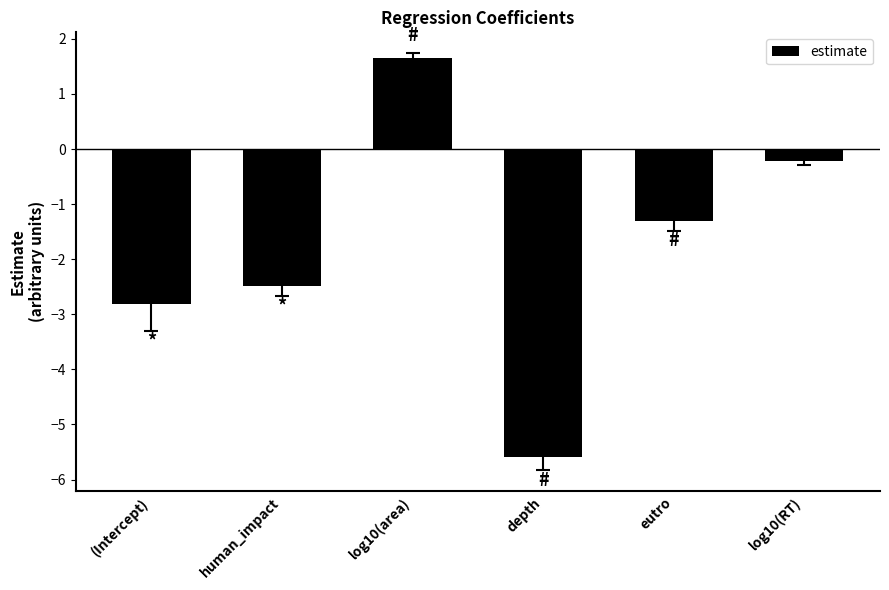

Rank the categories by value from lowest to highest.

depth, (Intercept), human_impact, eutro, log10(RT), log10(area)